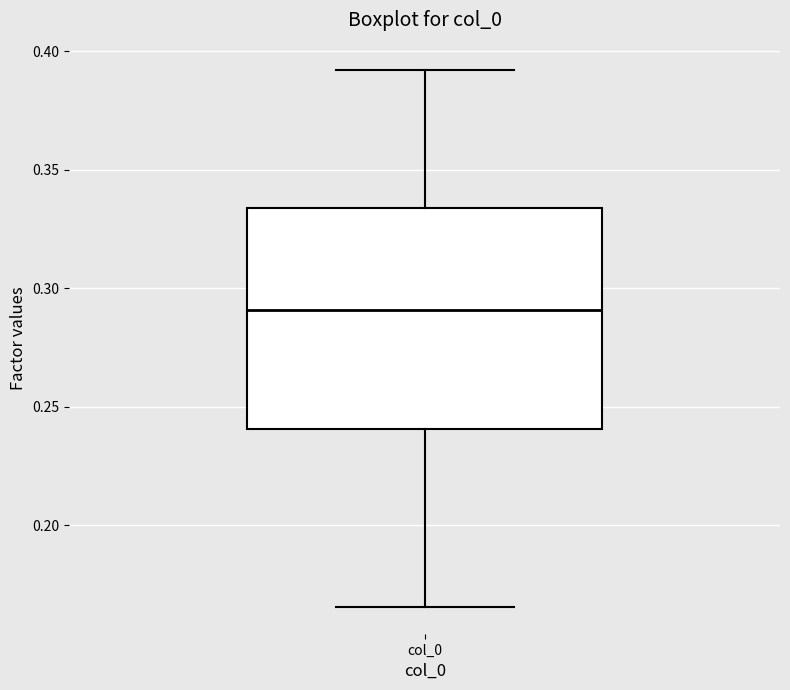

Transcribe this box plot: give where the median line is, the range the box spans, and where the two whiskers end, as read against the y-axis. The values are not printed on the chart, so give them approximately, as read against the axis.

median 0.290, box 0.240 to 0.335, whiskers 0.165 to 0.390